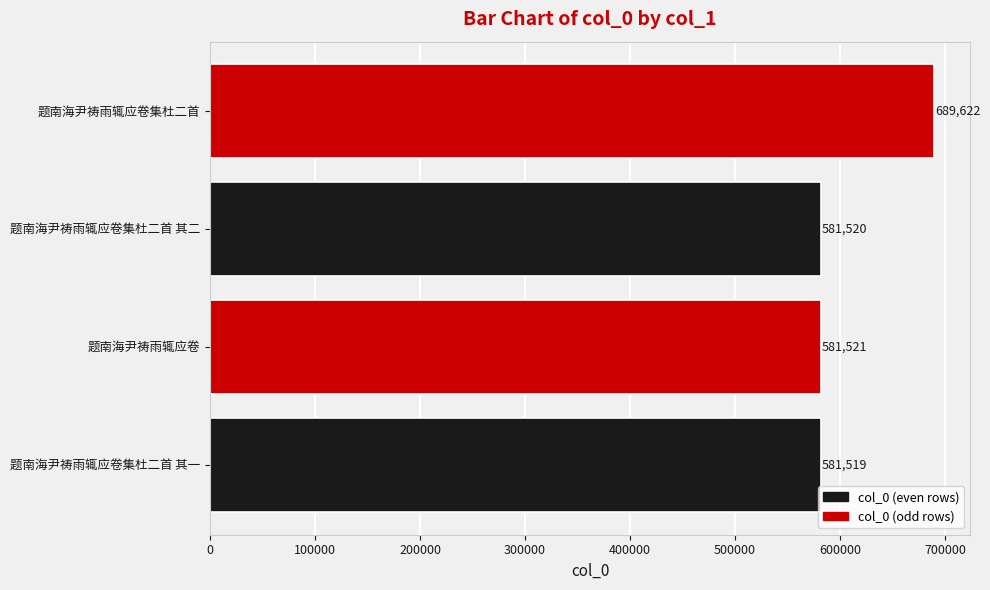

How many distinct data groups are displayed?

1